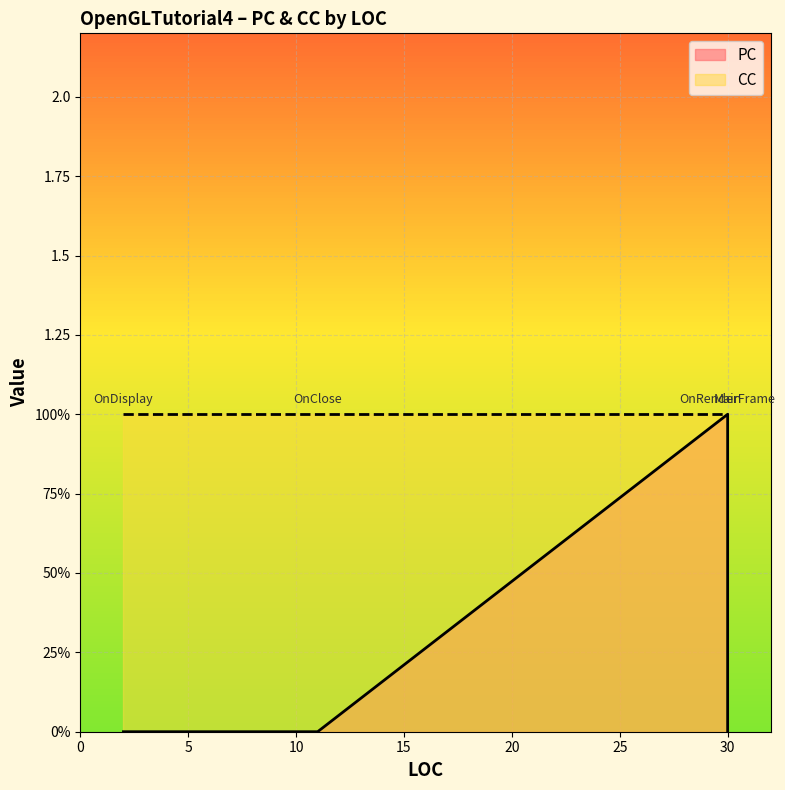

List the series in order of their peak value, highest first.

PC, CC